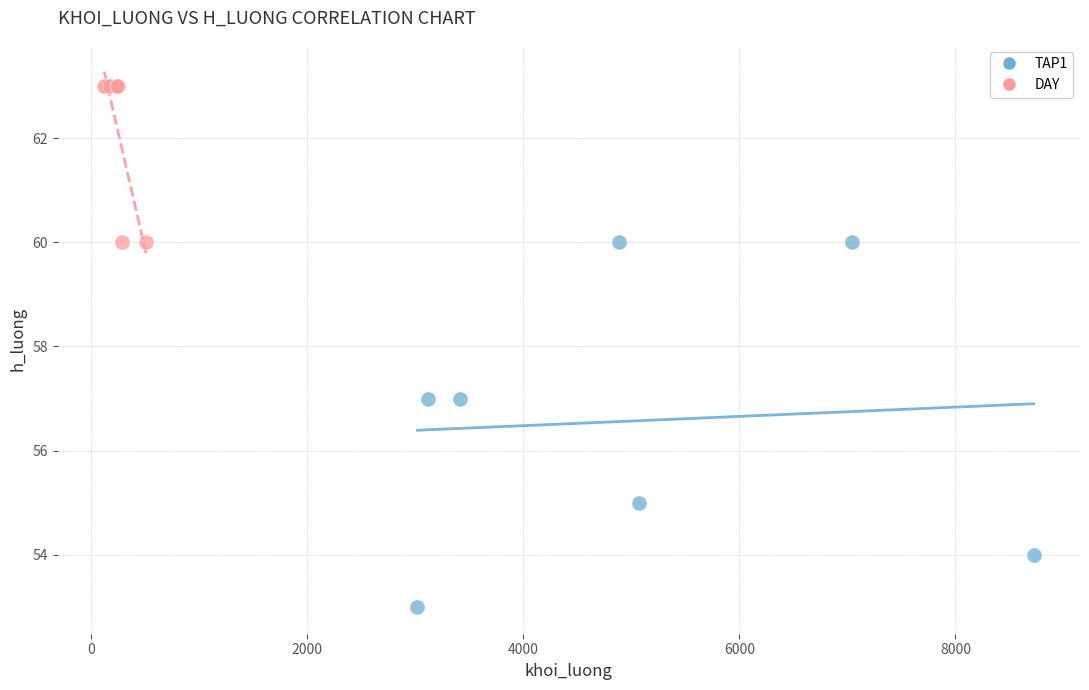

Which series contains the lowest Y value?

TAP1